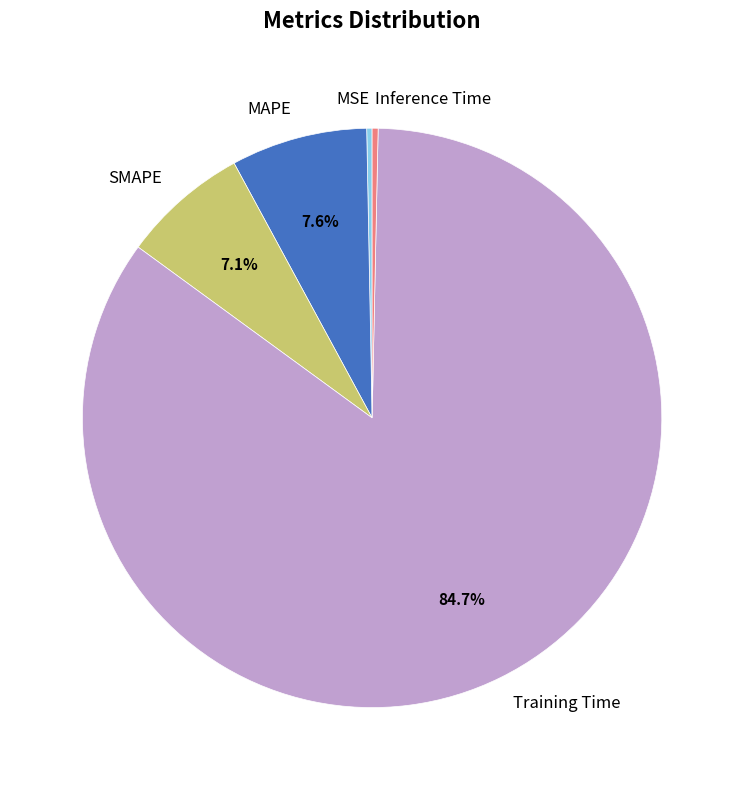

Which slice represents more than half of the pie?

Training Time